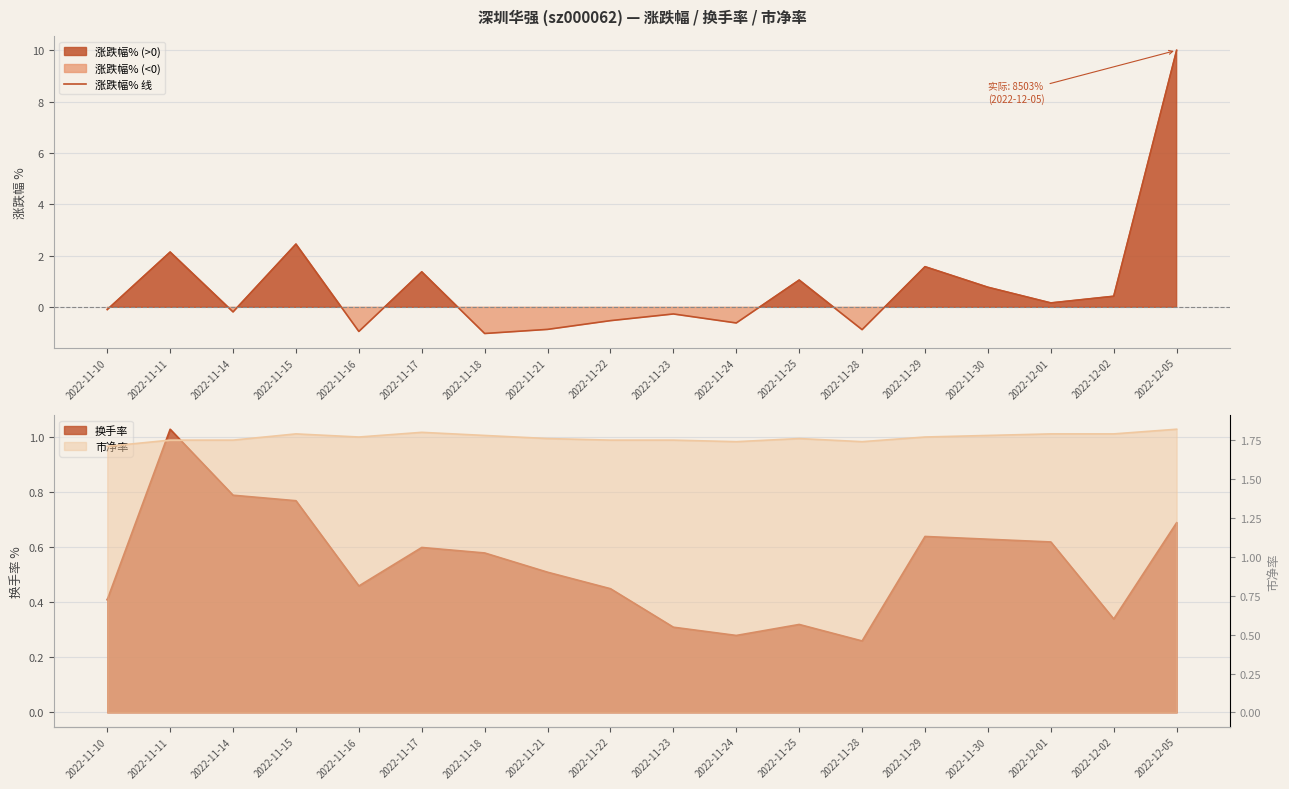

How many categories are shown in the chart?

18